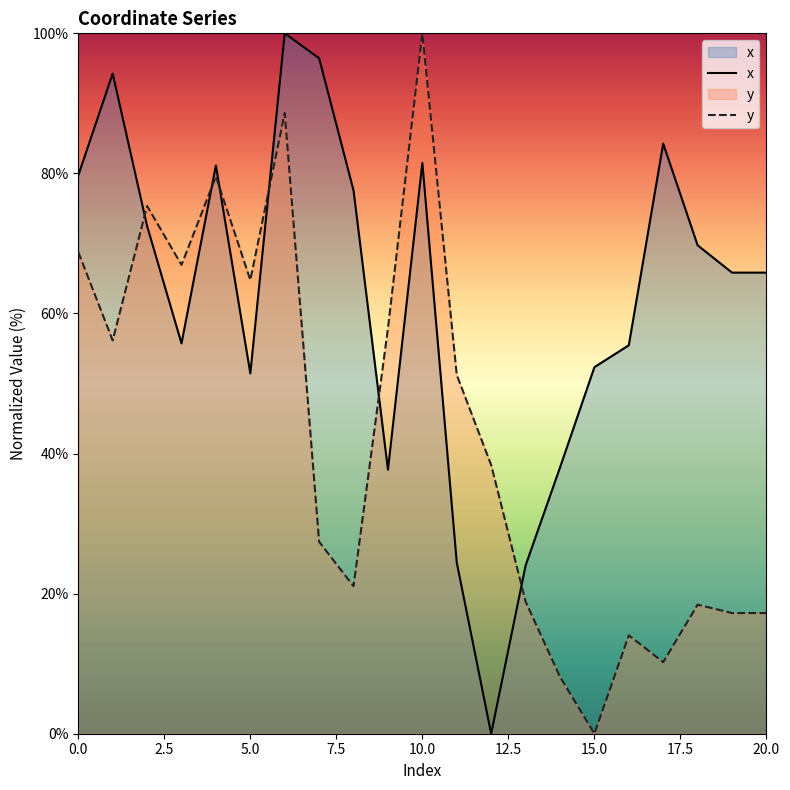

True or false: x has a value of 81.5 at 10.0.

True